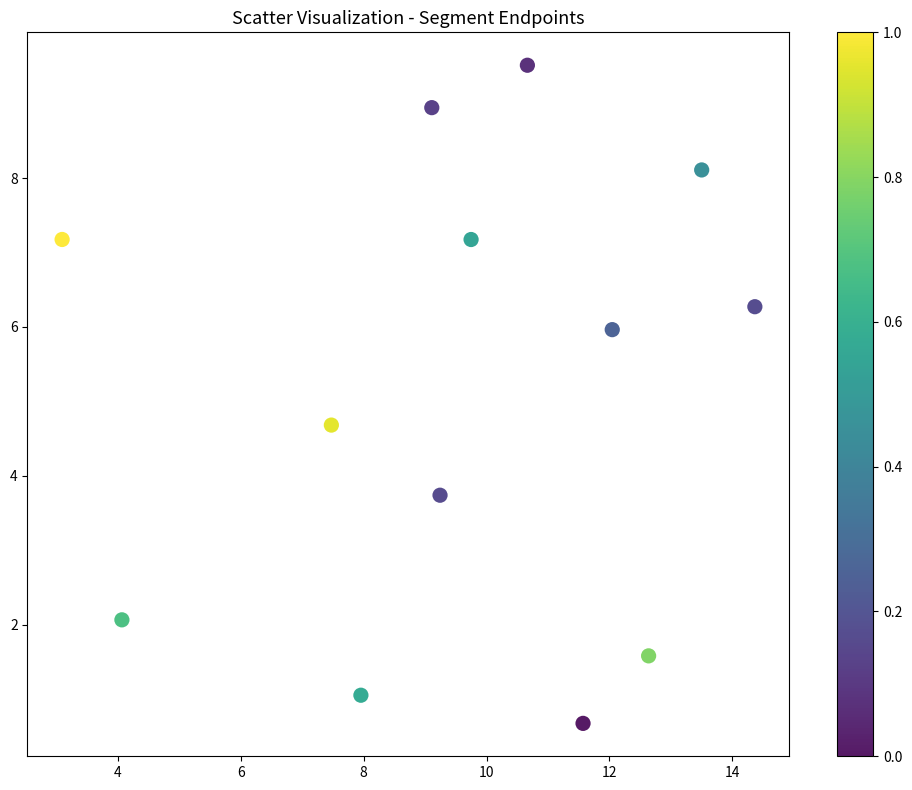

What Y value in the scatter plot is closest to 5?

4.7